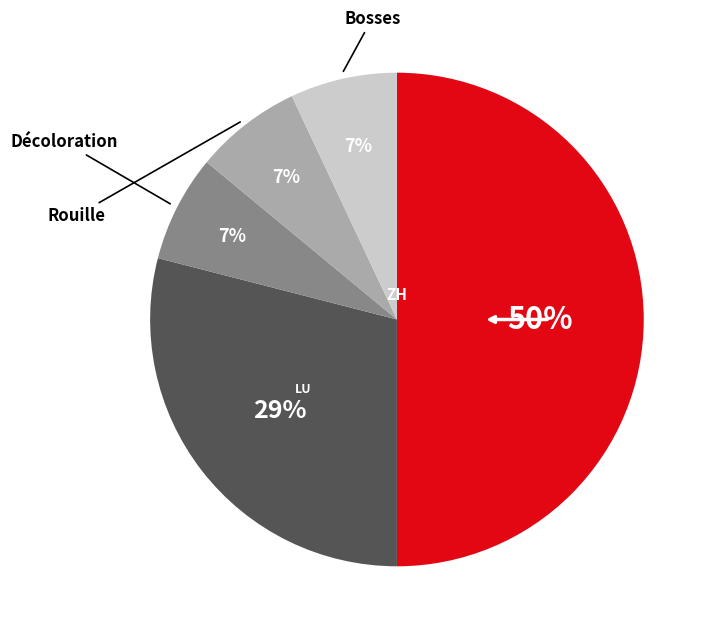

To the nearest percent, what is the difference between the largest and smallest slice percentages?

43%